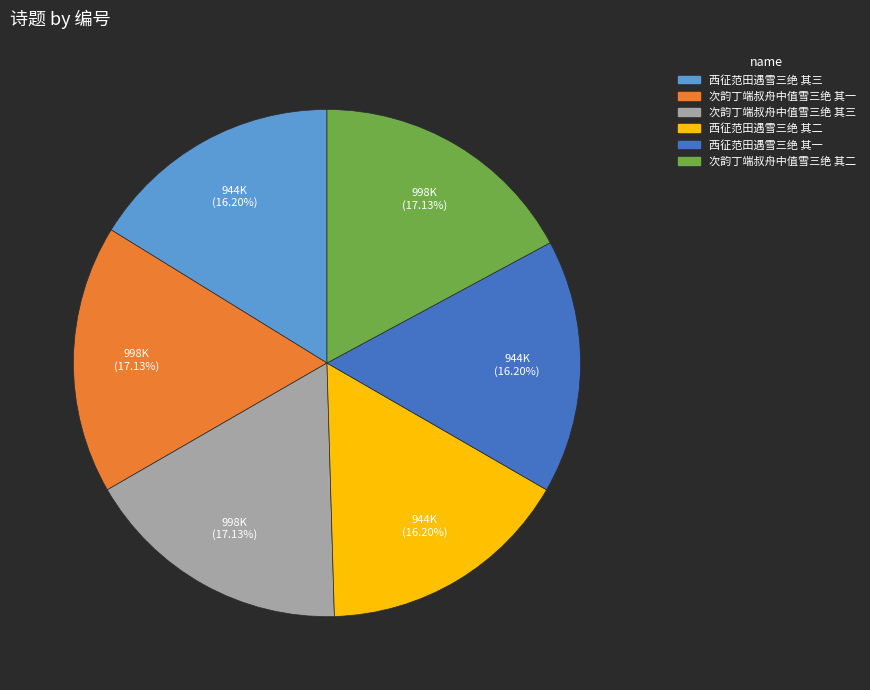

What portion of the pie excludes 次韵丁端叔舟中值雪三绝 其二?

82.9%